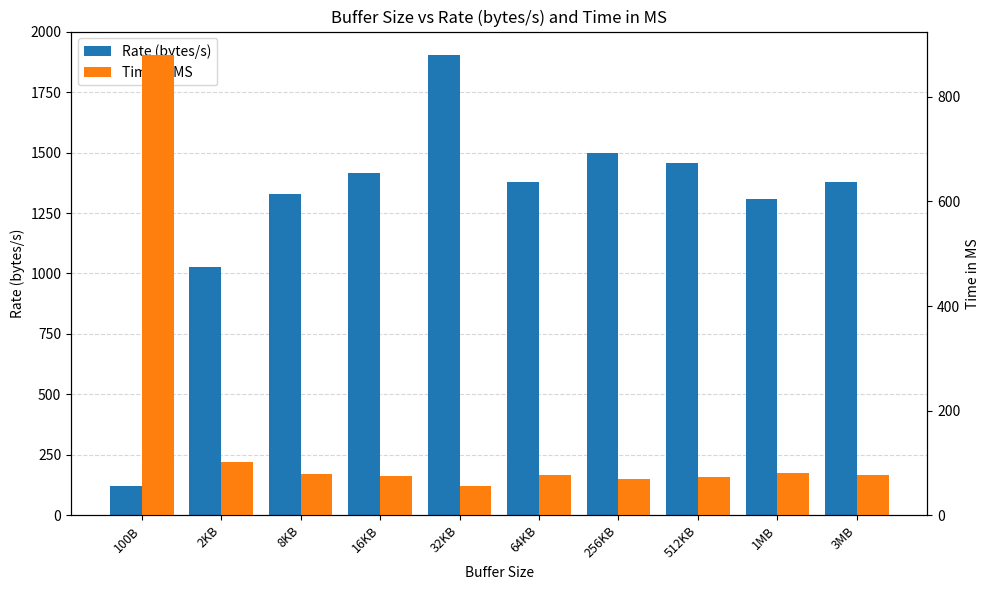

Is the value of Rate (bytes/s) at 2KB greater than the value of Time in MS at 64KB?

Yes